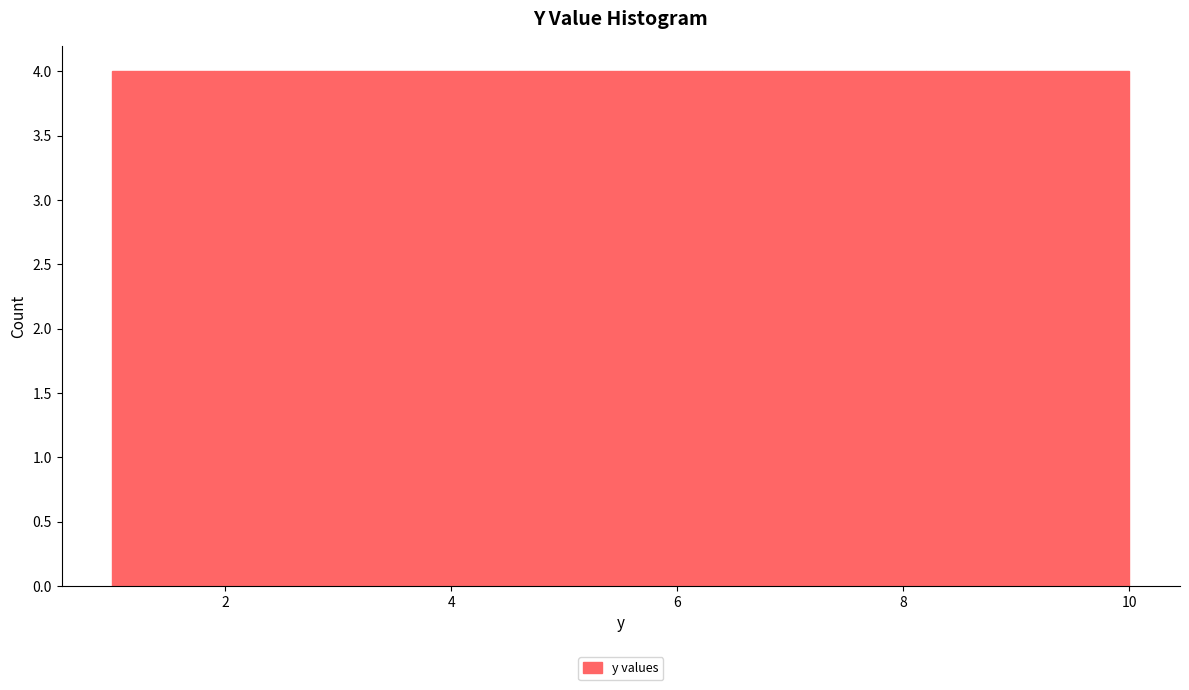

Reading left to right, transcribe this chart: for each bar, give the range it covers on the x-axis and its height. Neither the bar edges nor the heights are printed on the chart, so give them approximately, as read against the axes.

1.0 to 1.9: 4
1.9 to 2.8: 4
2.8 to 3.7: 4
3.7 to 4.6: 4
4.6 to 5.5: 4
5.5 to 6.4: 4
6.4 to 7.3: 4
7.3 to 8.2: 4
8.2 to 9.1: 4
9.1 to 10.0: 4